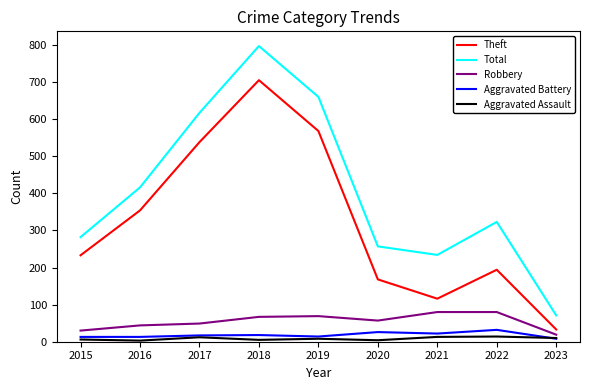

What is the average value of the Theft series?

323